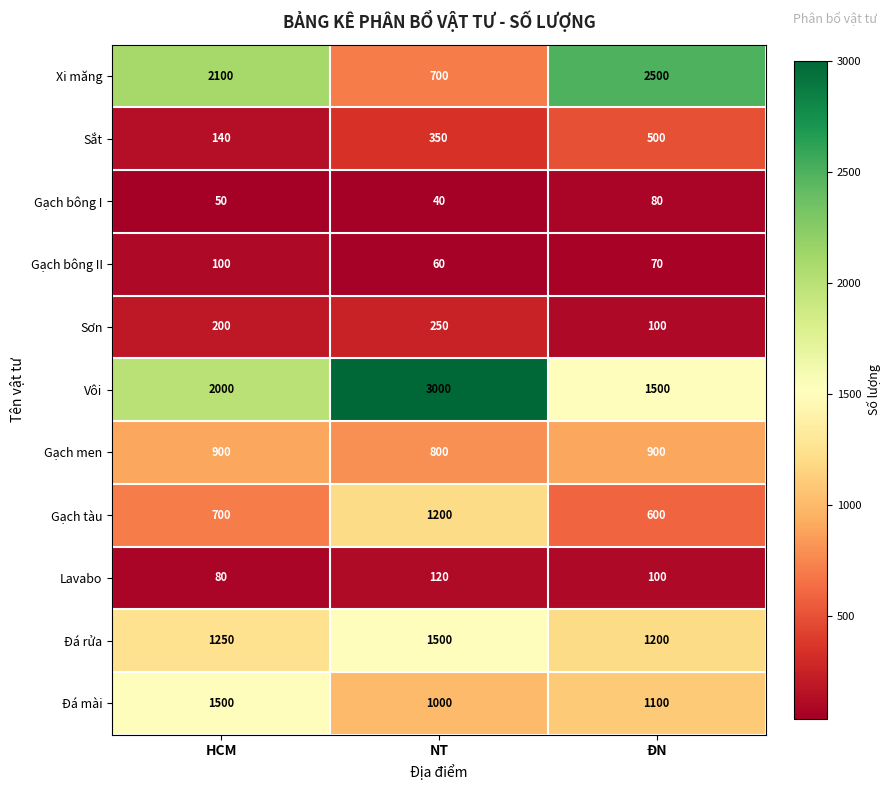

Count the Sơn values in the range 100 to 250.

3